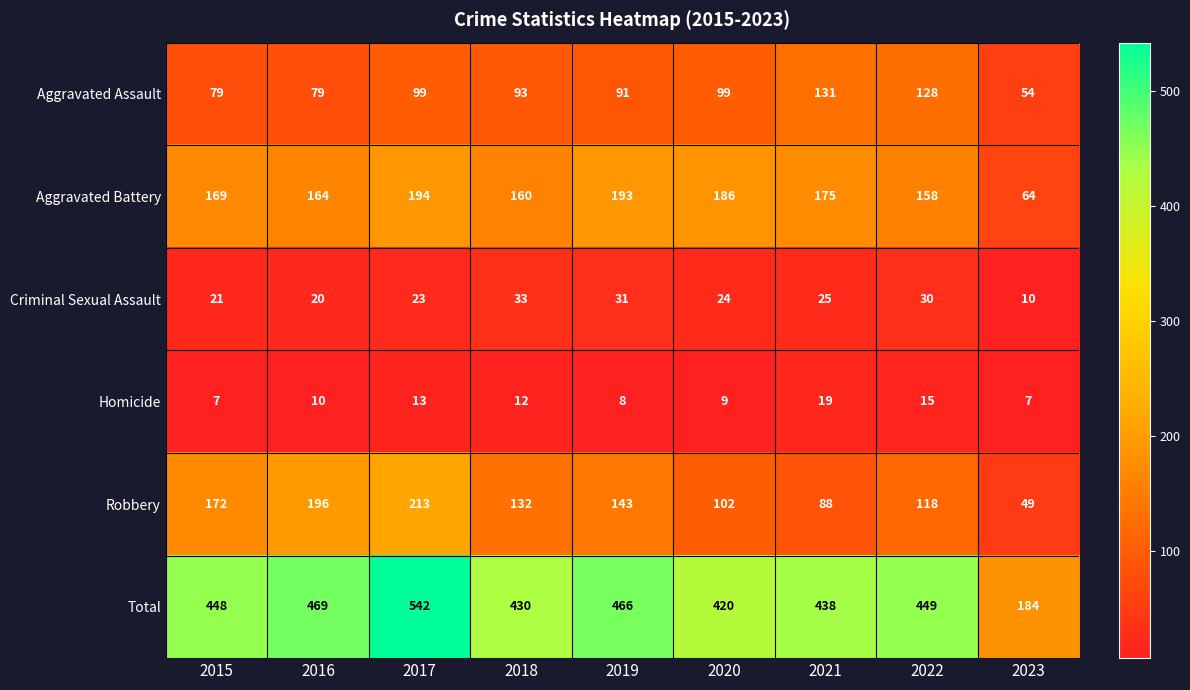

True or false: Homicide has a value of 7 at 2023.

True